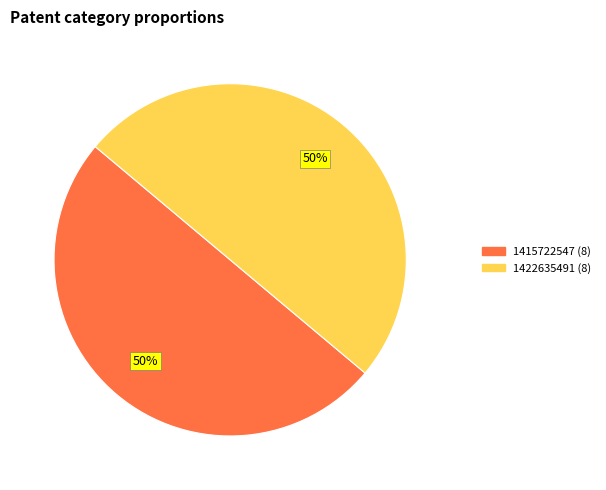

To the nearest percent, what is the difference between the largest and smallest slice percentages?

0%